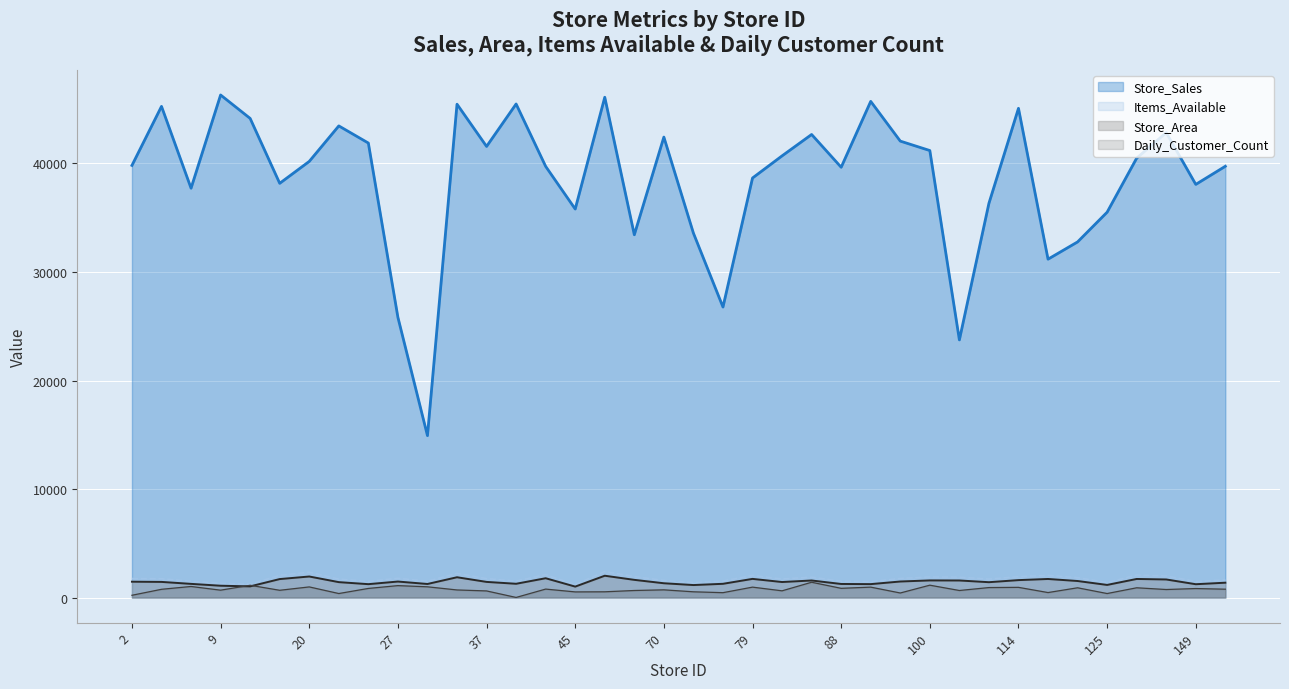

How many interior local peaks does the Items_Available series have?

10